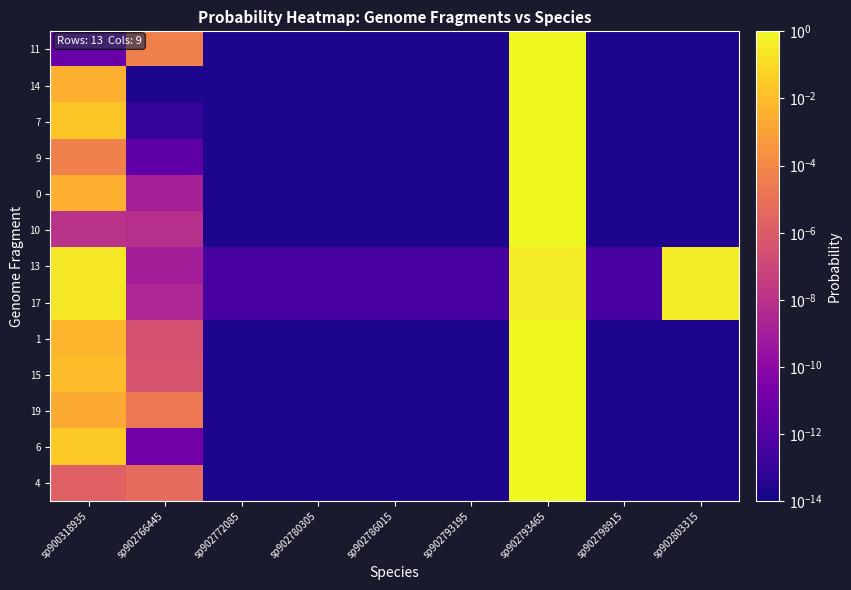

Reading left to right, extract all data points from this chart.

11: sp900318935=0.0	sp902766445=0.0	sp902772085=0.0	sp902780305=0.0	sp902786015=0.0	sp902793195=0.0	sp902793465=1.0	sp902798915=0.0	sp902803315=0.0
14: sp900318935=0.0	sp902766445=0.0	sp902772085=0.0	sp902780305=0.0	sp902786015=0.0	sp902793195=0.0	sp902793465=1.0	sp902798915=0.0	sp902803315=0.0
7: sp900318935=0.0	sp902766445=0.0	sp902772085=0.0	sp902780305=0.0	sp902786015=0.0	sp902793195=0.0	sp902793465=1.0	sp902798915=0.0	sp902803315=0.0
9: sp900318935=0.0	sp902766445=0.0	sp902772085=0.0	sp902780305=0.0	sp902786015=0.0	sp902793195=0.0	sp902793465=1.0	sp902798915=0.0	sp902803315=0.0
0: sp900318935=0.0	sp902766445=0.0	sp902772085=0.0	sp902780305=0.0	sp902786015=0.0	sp902793195=0.0	sp902793465=1.0	sp902798915=0.0	sp902803315=0.0
10: sp900318935=0.0	sp902766445=0.0	sp902772085=0.0	sp902780305=0.0	sp902786015=0.0	sp902793195=0.0	sp902793465=1.0	sp902798915=0.0	sp902803315=0.0
13: sp900318935=0.3	sp902766445=0.0	sp902772085=0.0	sp902780305=0.0	sp902786015=0.0	sp902793195=0.0	sp902793465=0.4	sp902798915=0.0	sp902803315=0.4
17: sp900318935=0.3	sp902766445=0.0	sp902772085=0.0	sp902780305=0.0	sp902786015=0.0	sp902793195=0.0	sp902793465=0.4	sp902798915=0.0	sp902803315=0.4
1: sp900318935=0.0	sp902766445=0.0	sp902772085=0.0	sp902780305=0.0	sp902786015=0.0	sp902793195=0.0	sp902793465=1.0	sp902798915=0.0	sp902803315=0.0
15: sp900318935=0.0	sp902766445=0.0	sp902772085=0.0	sp902780305=0.0	sp902786015=0.0	sp902793195=0.0	sp902793465=1.0	sp902798915=0.0	sp902803315=0.0
19: sp900318935=0.0	sp902766445=0.0	sp902772085=0.0	sp902780305=0.0	sp902786015=0.0	sp902793195=0.0	sp902793465=1.0	sp902798915=0.0	sp902803315=0.0
6: sp900318935=0.0	sp902766445=0.0	sp902772085=0.0	sp902780305=0.0	sp902786015=0.0	sp902793195=0.0	sp902793465=1.0	sp902798915=0.0	sp902803315=0.0
4: sp900318935=0.0	sp902766445=0.0	sp902772085=0.0	sp902780305=0.0	sp902786015=0.0	sp902793195=0.0	sp902793465=1.0	sp902798915=0.0	sp902803315=0.0